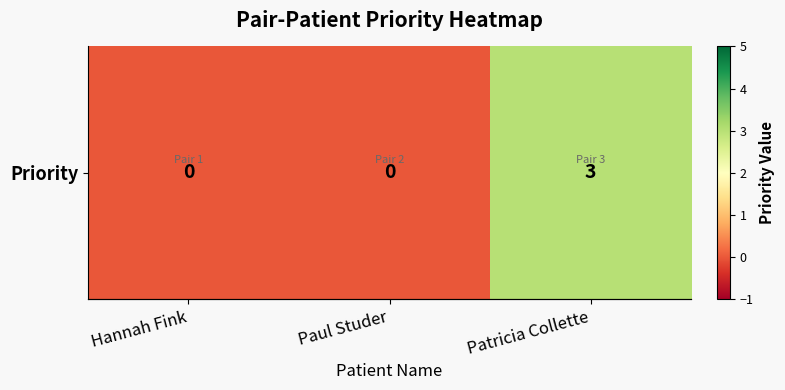

Rank the categories by value from highest to lowest.

Patricia Collette, Hannah Fink, Paul Studer